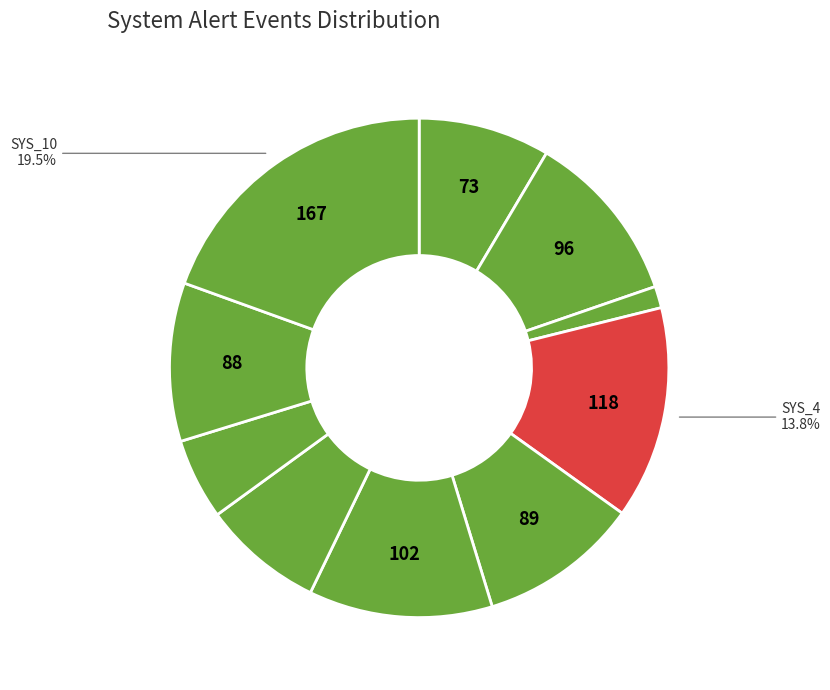

Count the number of slices in the pie.

10